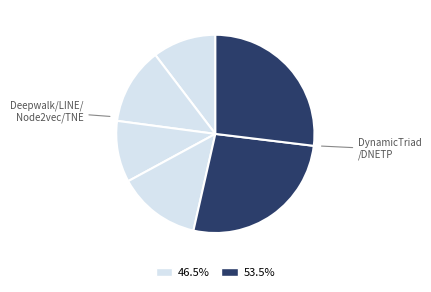

How many segments does this pie chart have?

6